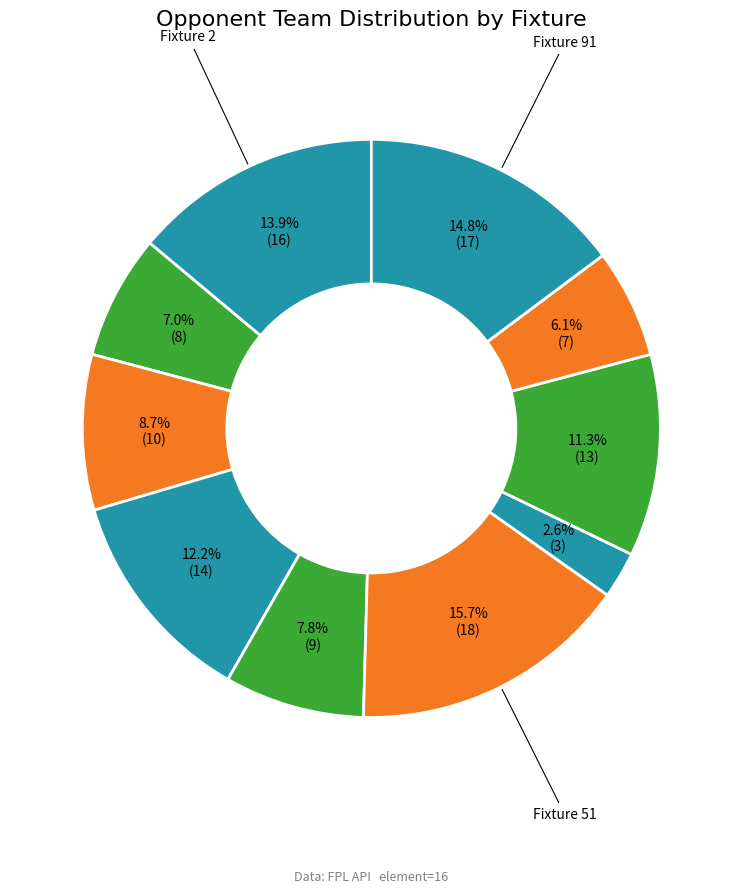

How many slices are in this pie chart?

10